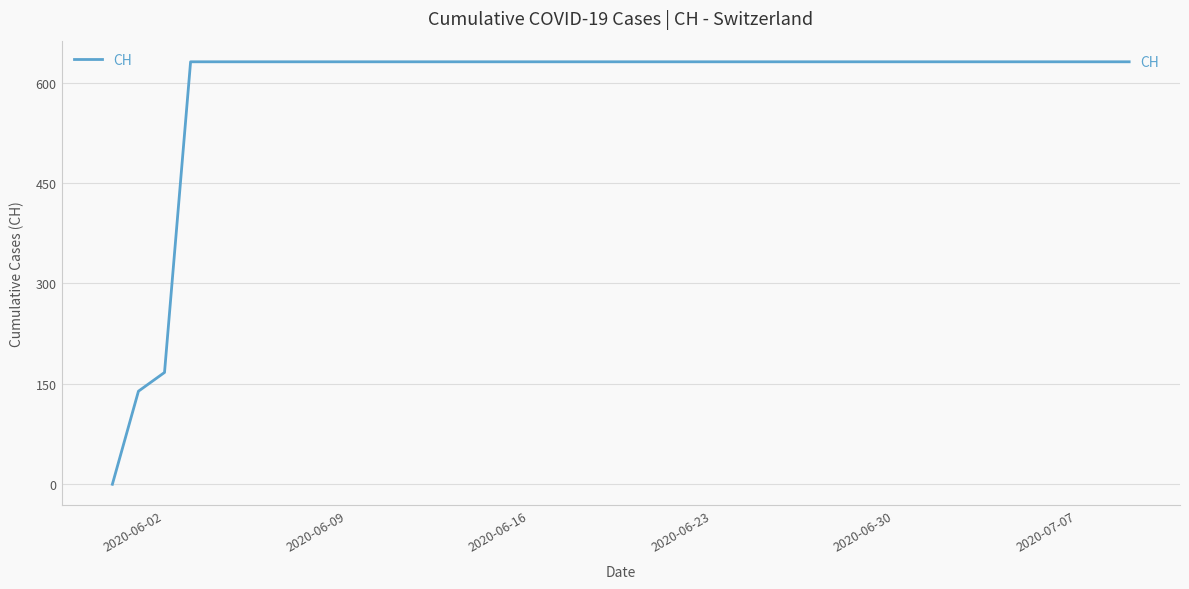

What is the maximum value shown in the chart?

631